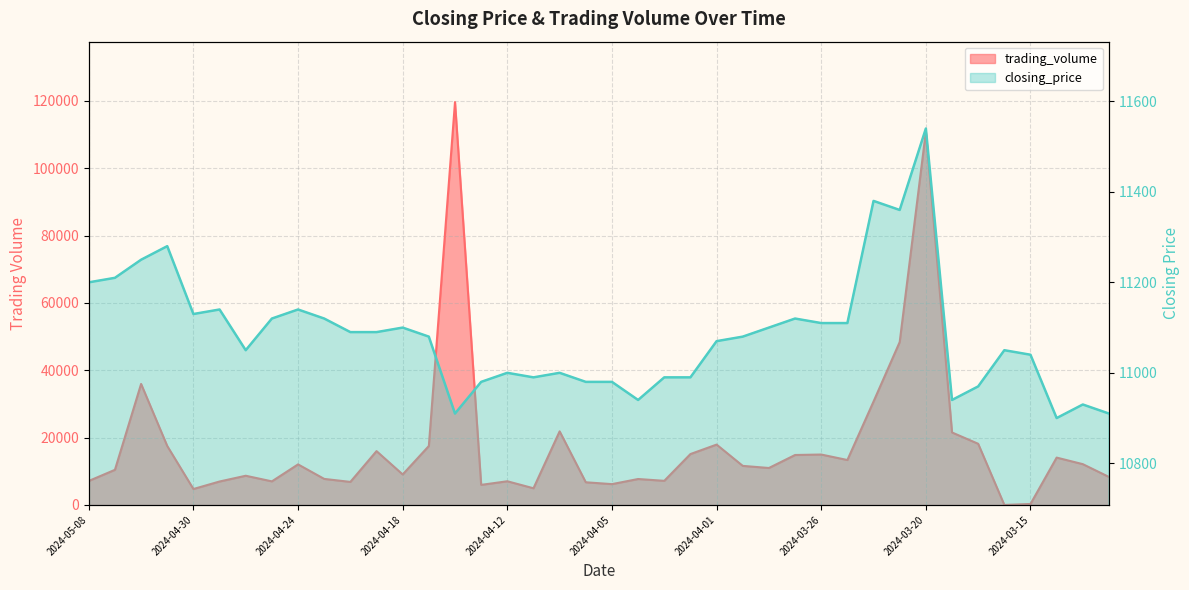

Rank the series by their average value, from lowest to highest.

closing_price, trading_volume